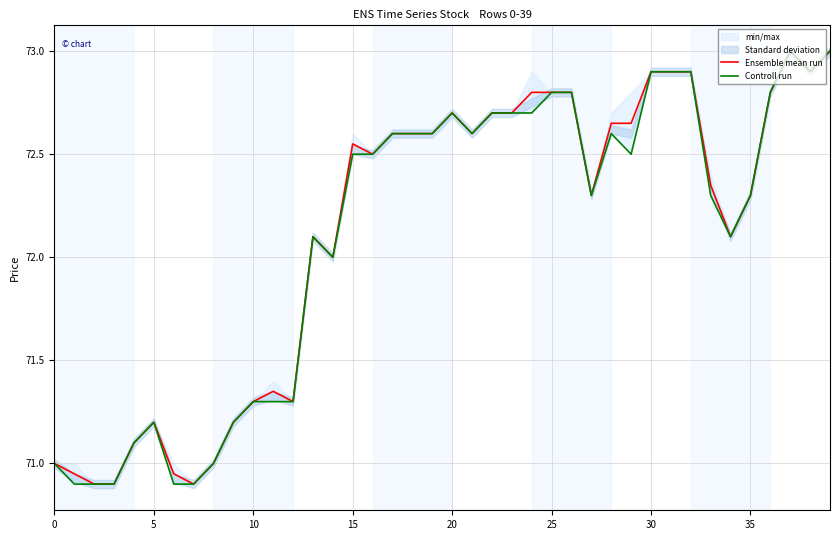

The Ensemble mean run series shows 96.6 at 5. True or false?

False